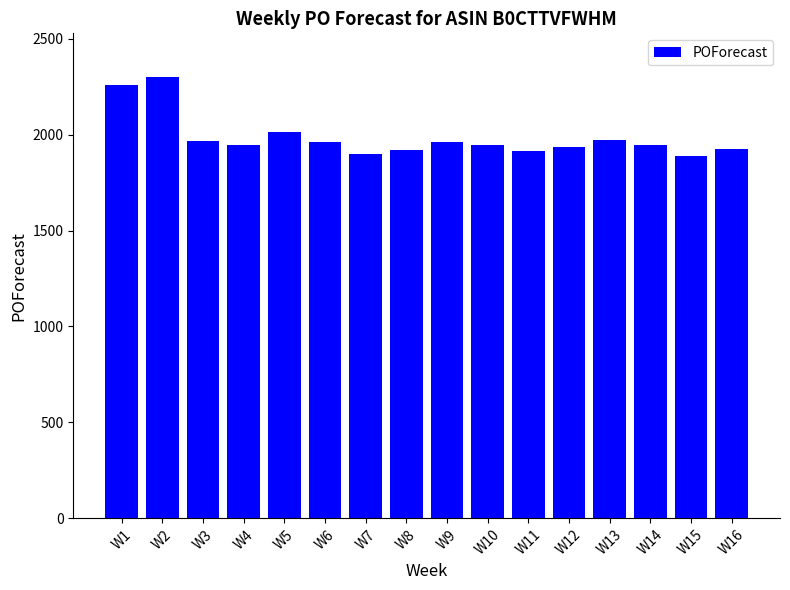

Is it true that the value at W5 is 1042?

False